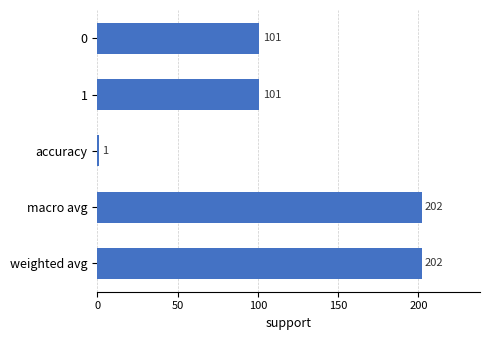

Count the values in the range 101 to 202.

4